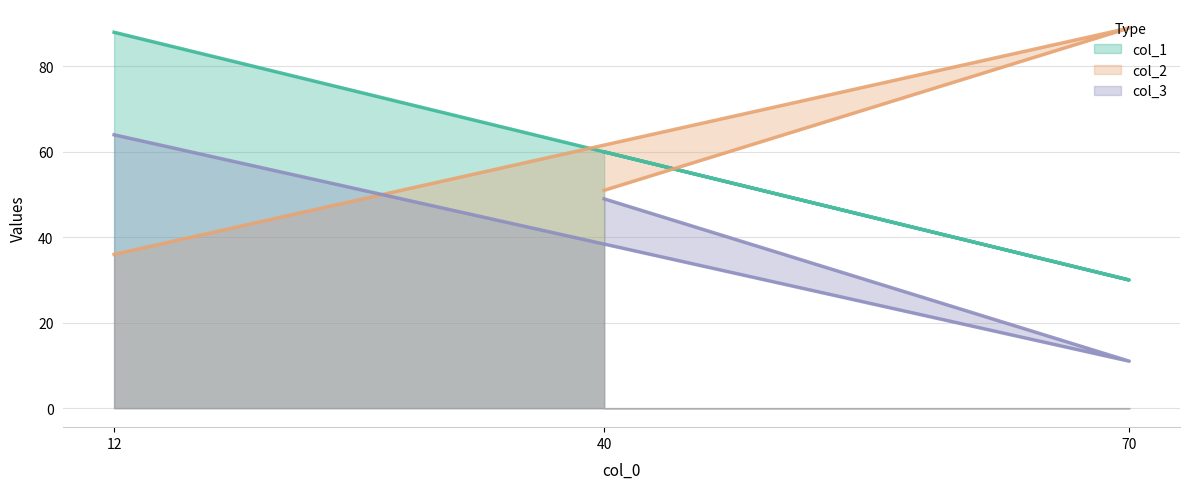

Where is col_2 nearest to the value 62?

40